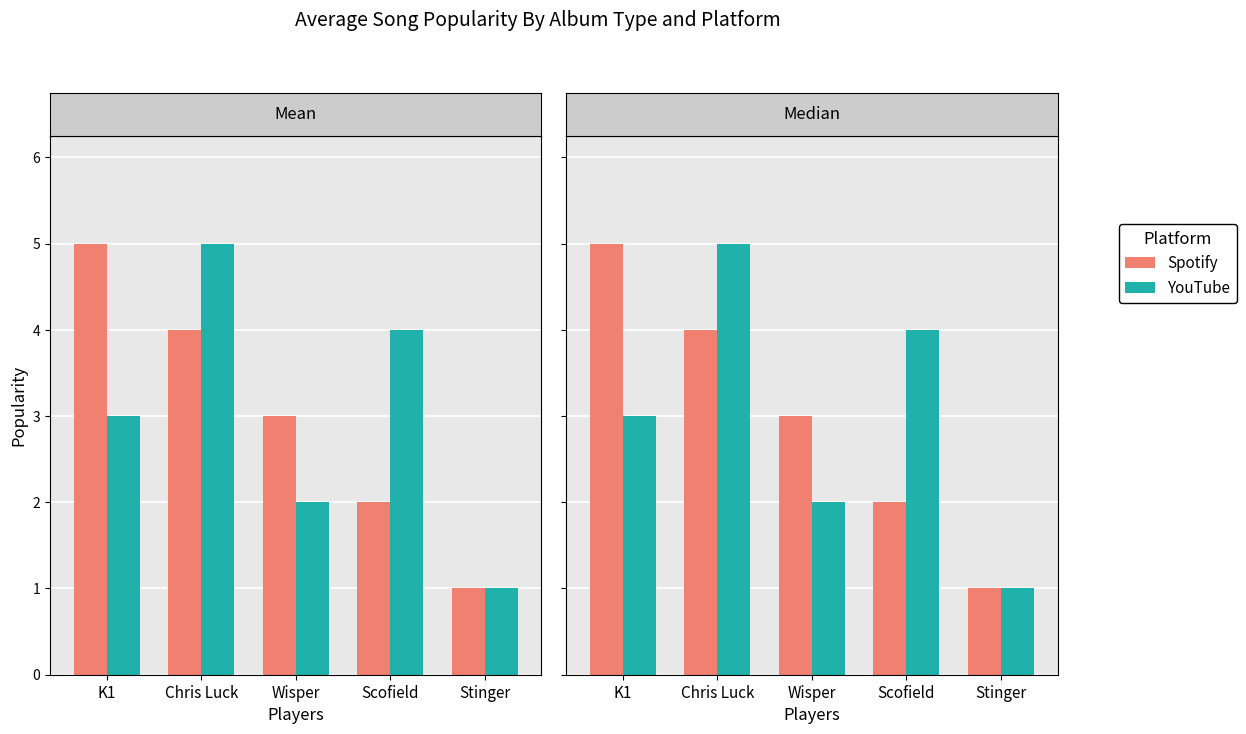

What is the difference between the maximum and minimum values in the Spotify series?

4